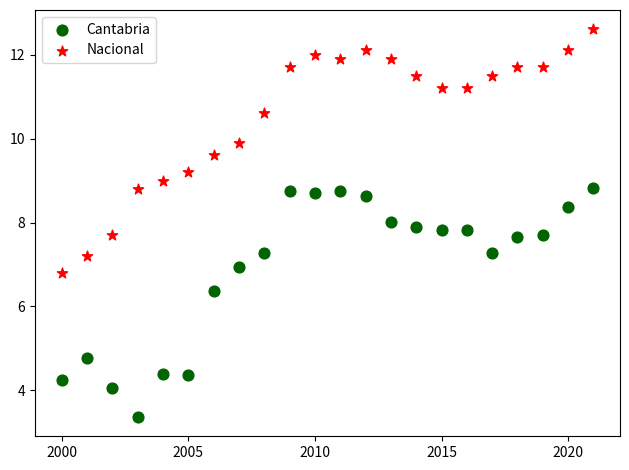

In the Cantabria series, what Y value is closest to 6?

6.4